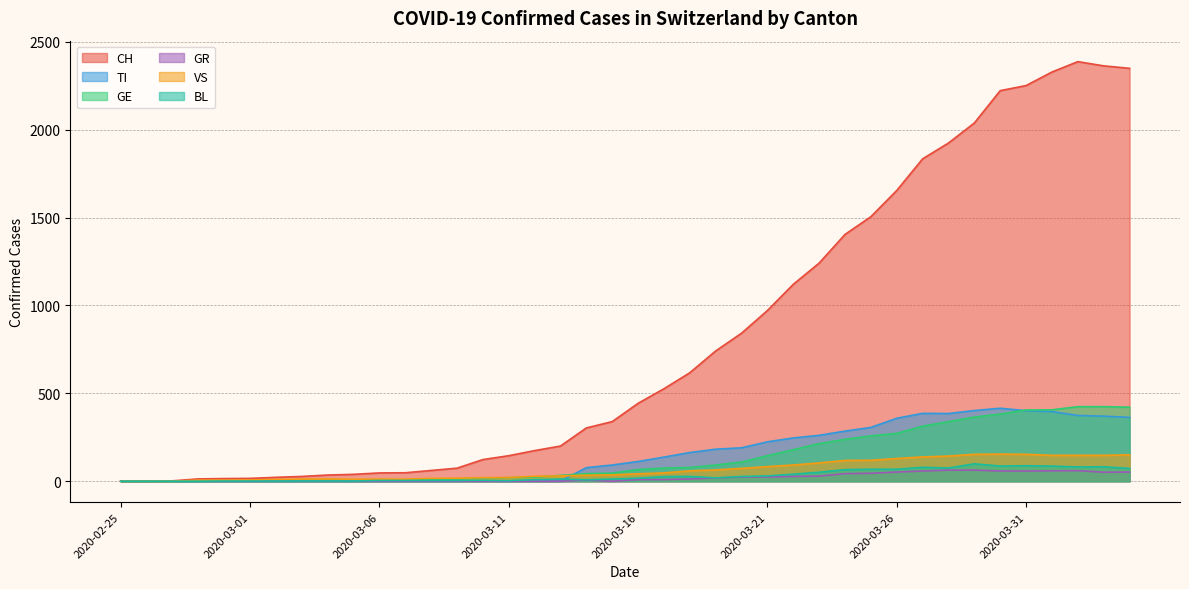

Which series has the largest total across all categories?

CH